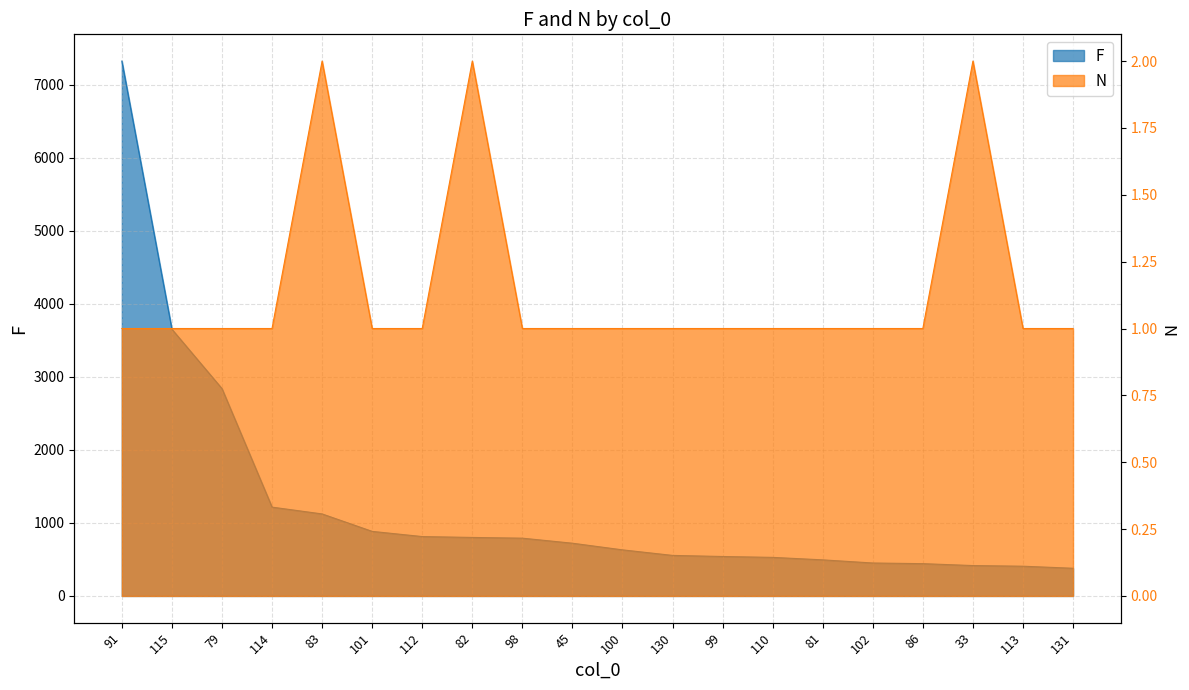

List the labels in order of N value, smallest first.

91, 115, 79, 114, 101, 112, 98, 45, 100, 130, 99, 110, 81, 102, 86, 113, 131, 83, 82, 33